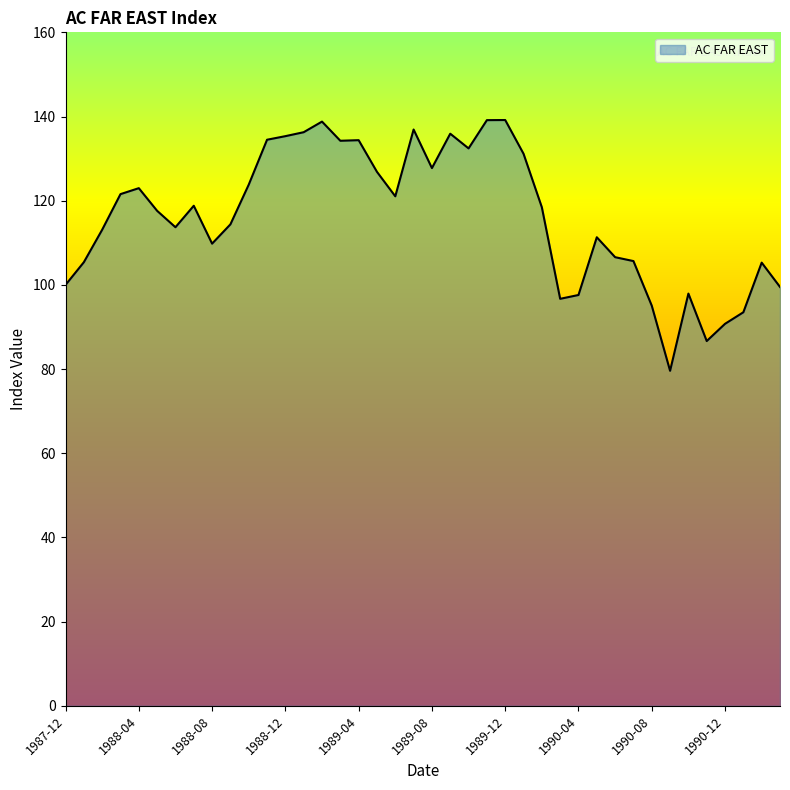

Does the chart have visible grid lines?

No